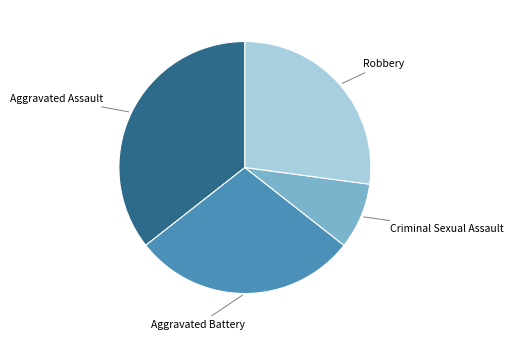

Does any single category account for the majority?

No